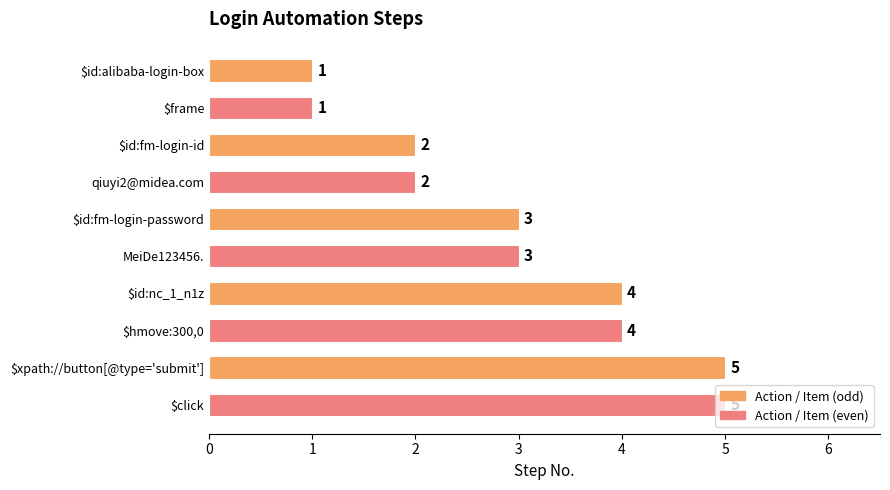

What is the ratio of the value at qiuyi2@midea.com to the value at $id:fm-login-password?

0.7